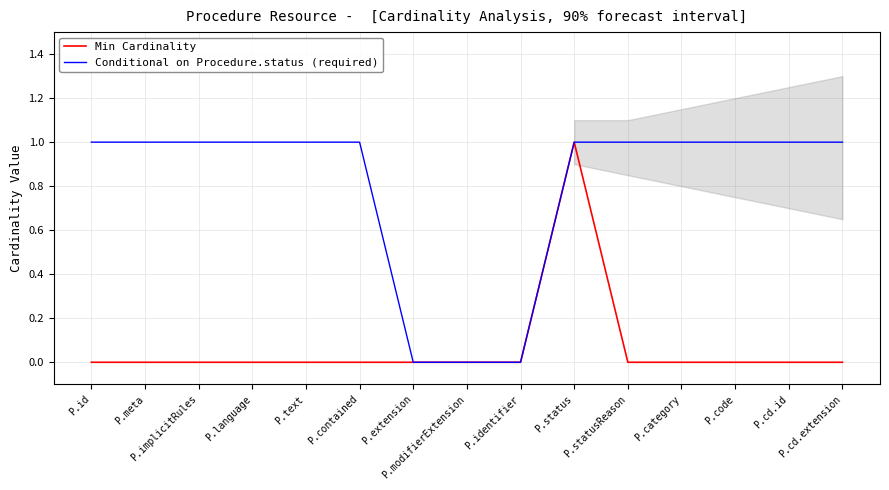

How many data points does each series have?

15